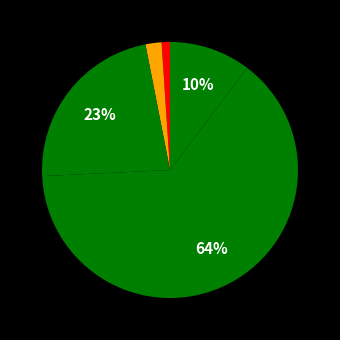

To the nearest percent, what is the difference between the largest and smallest slice percentages?

63%